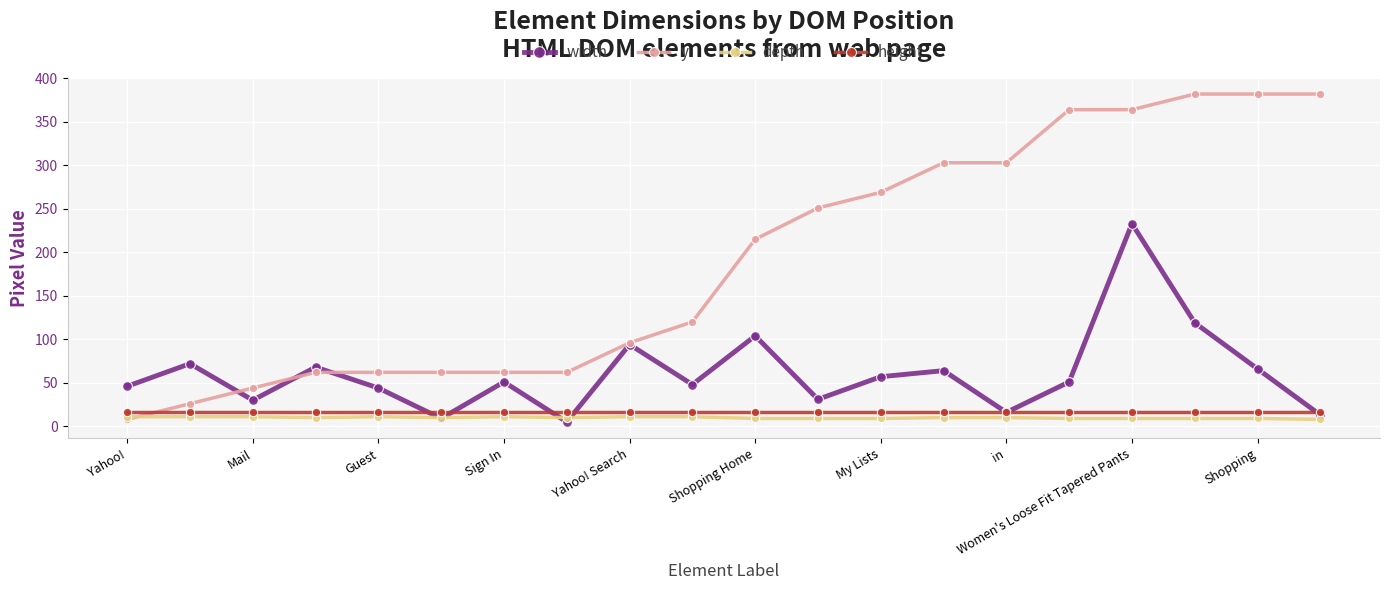

Which series has the largest range (max minus min)?

y